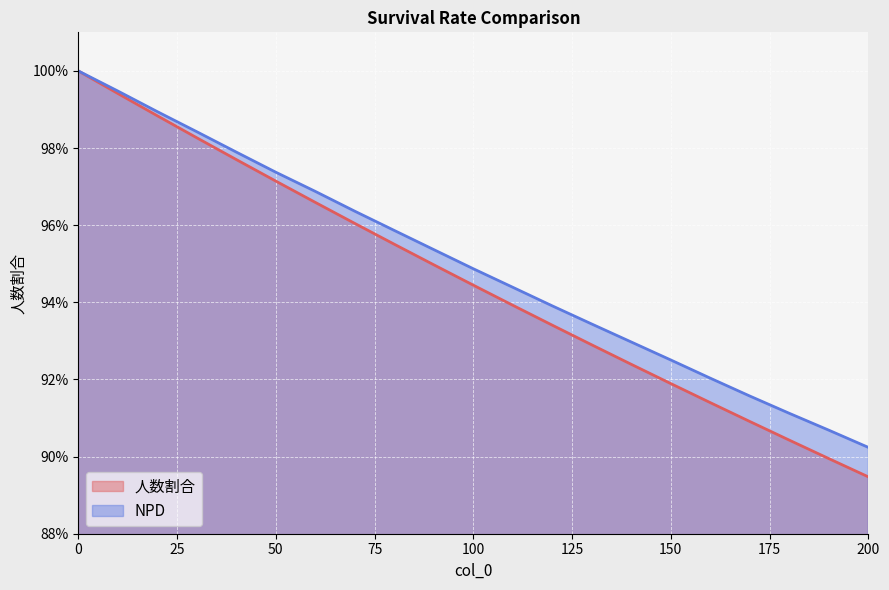

Does the chart display data point markers on the line(s)?

No